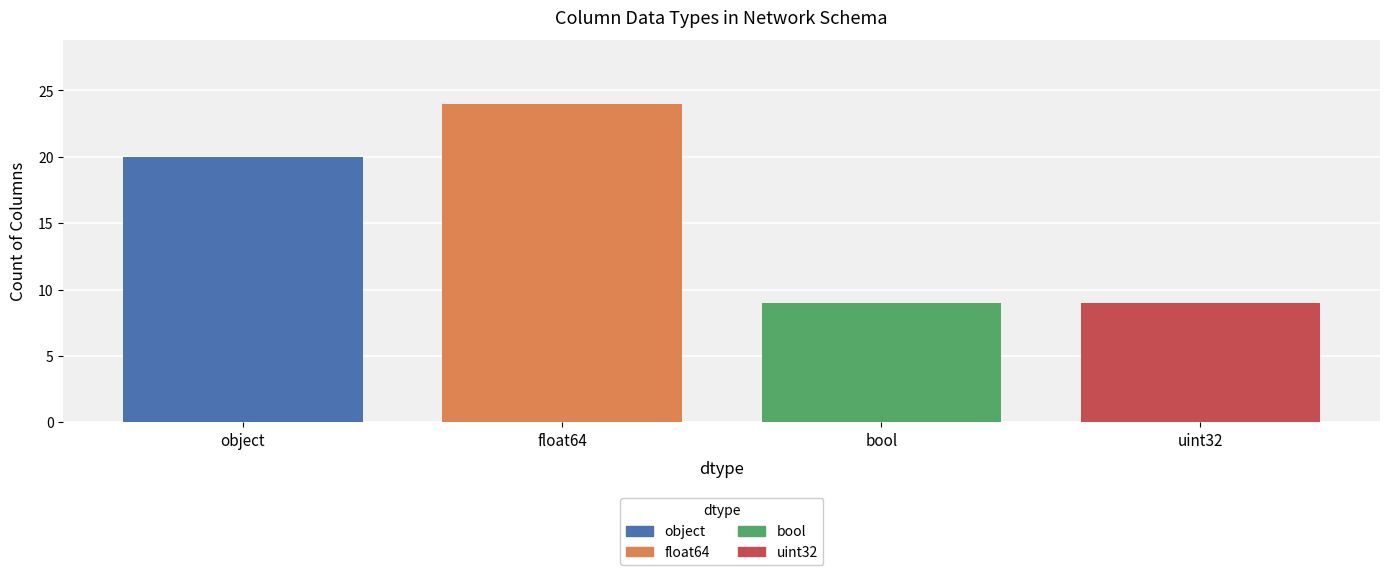

What is the greatest value displayed?

24